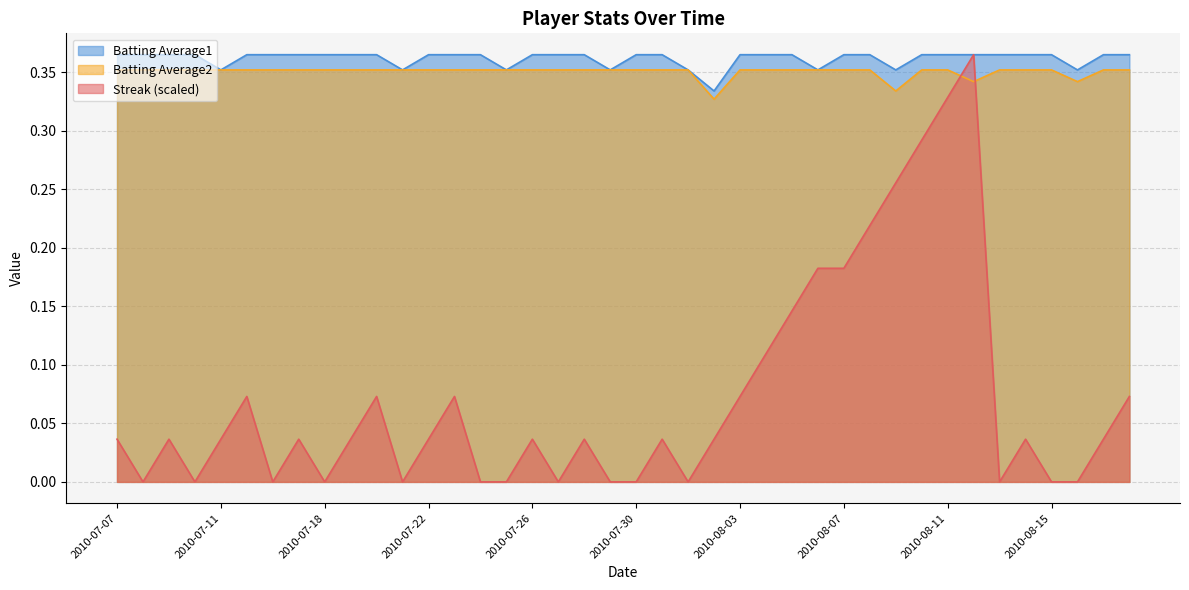

Which category has the highest value in the Batting Average2 series?

2010-07-07